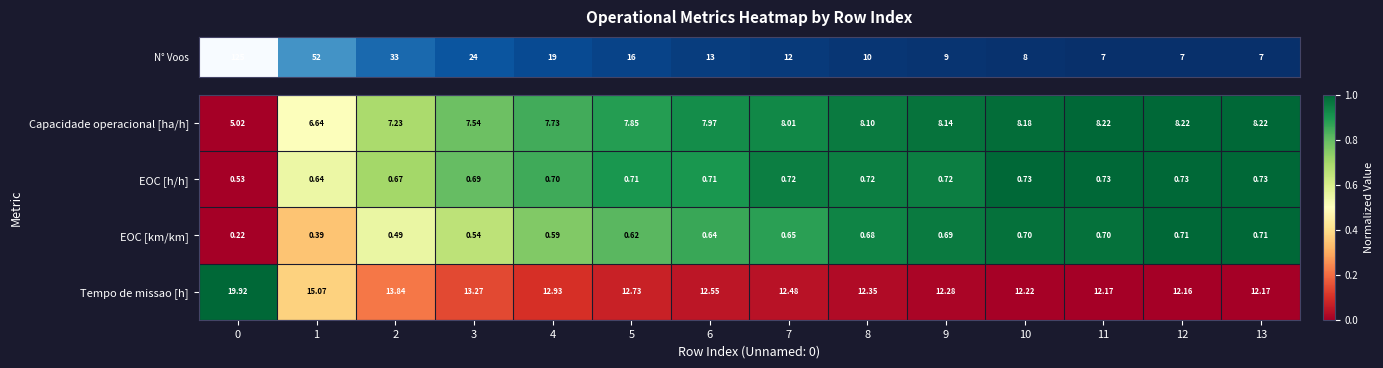

Which series has the widest spread of values?

Tempo de missao [h]